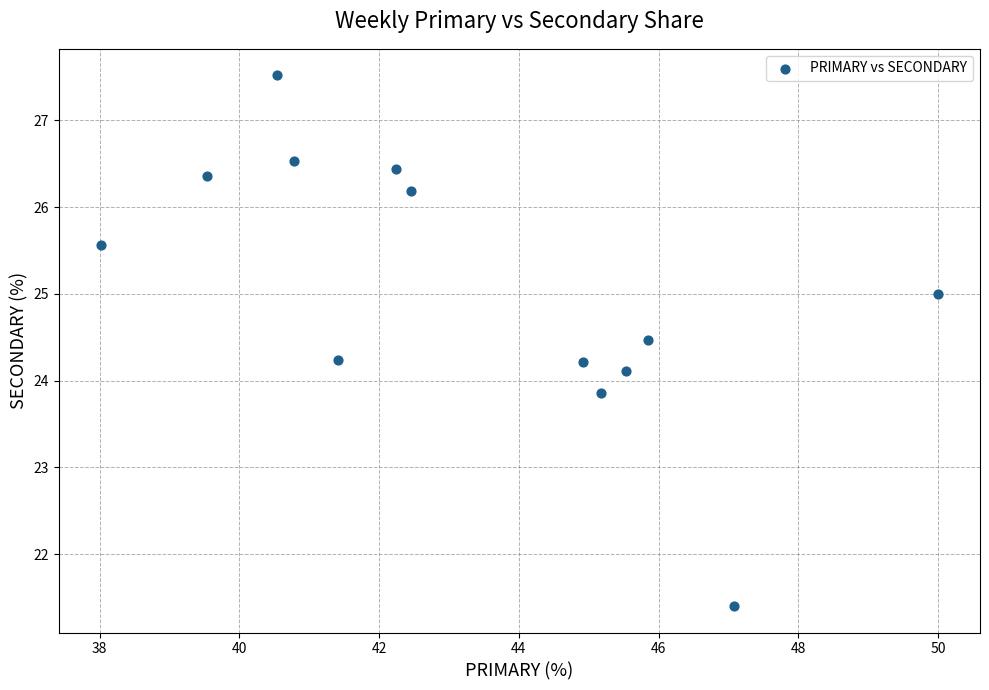

What is the range of X values (max minus min)?

12.0